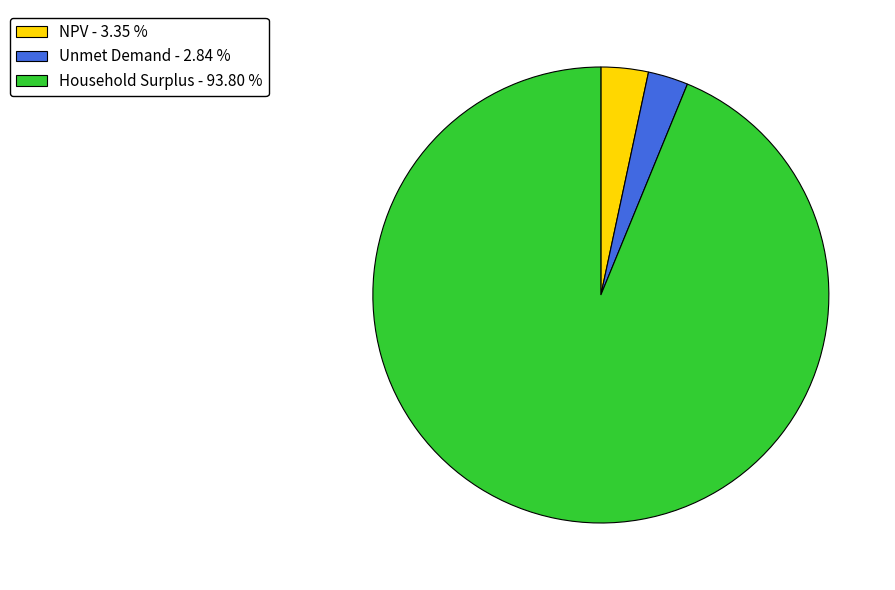

Approximately how many times larger is the value at Unmet Demand - 2.84 % compared to NPV - 3.35 %?

0.8